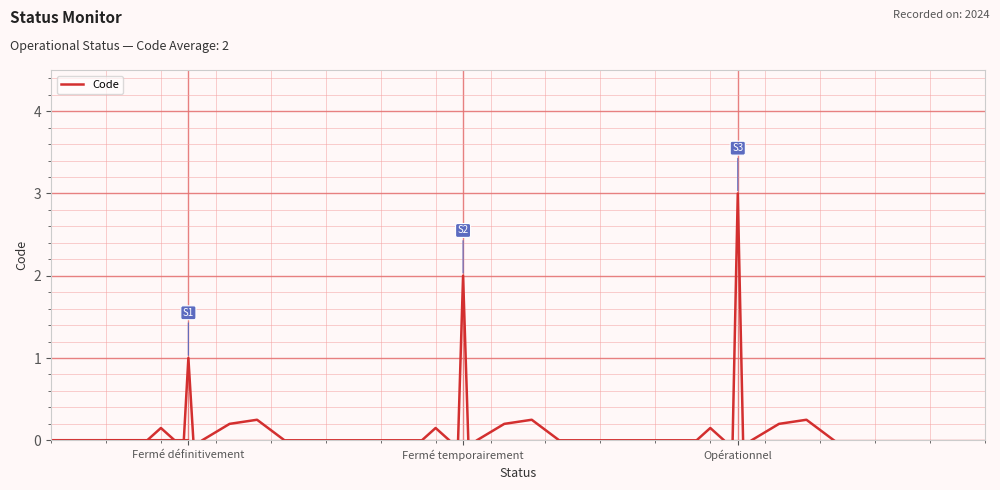

True or false: the data has more than 2 interior local peaks.

True